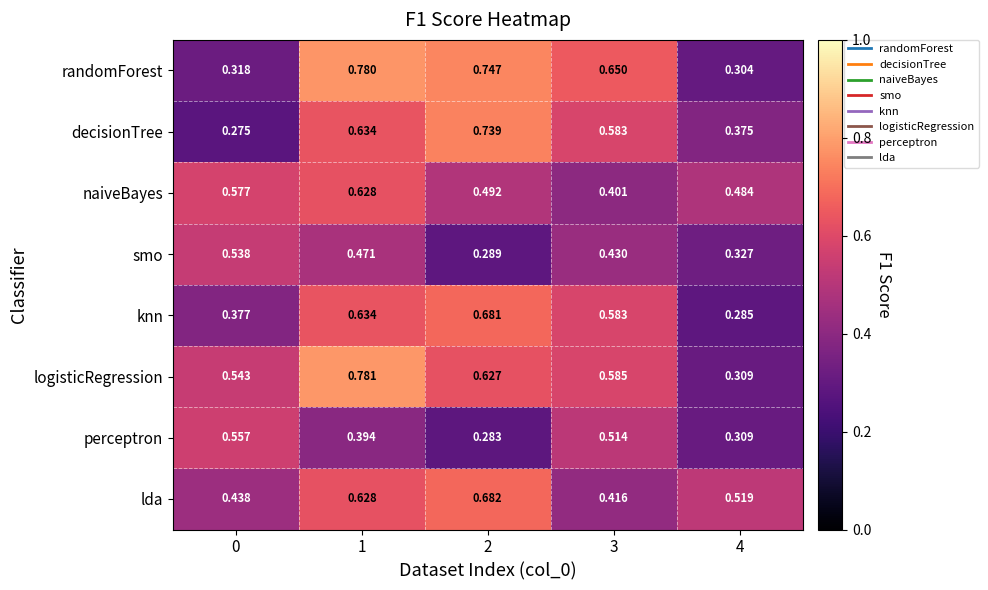

Is the value of smo at 1 greater than the value of logisticRegression at 0?

No